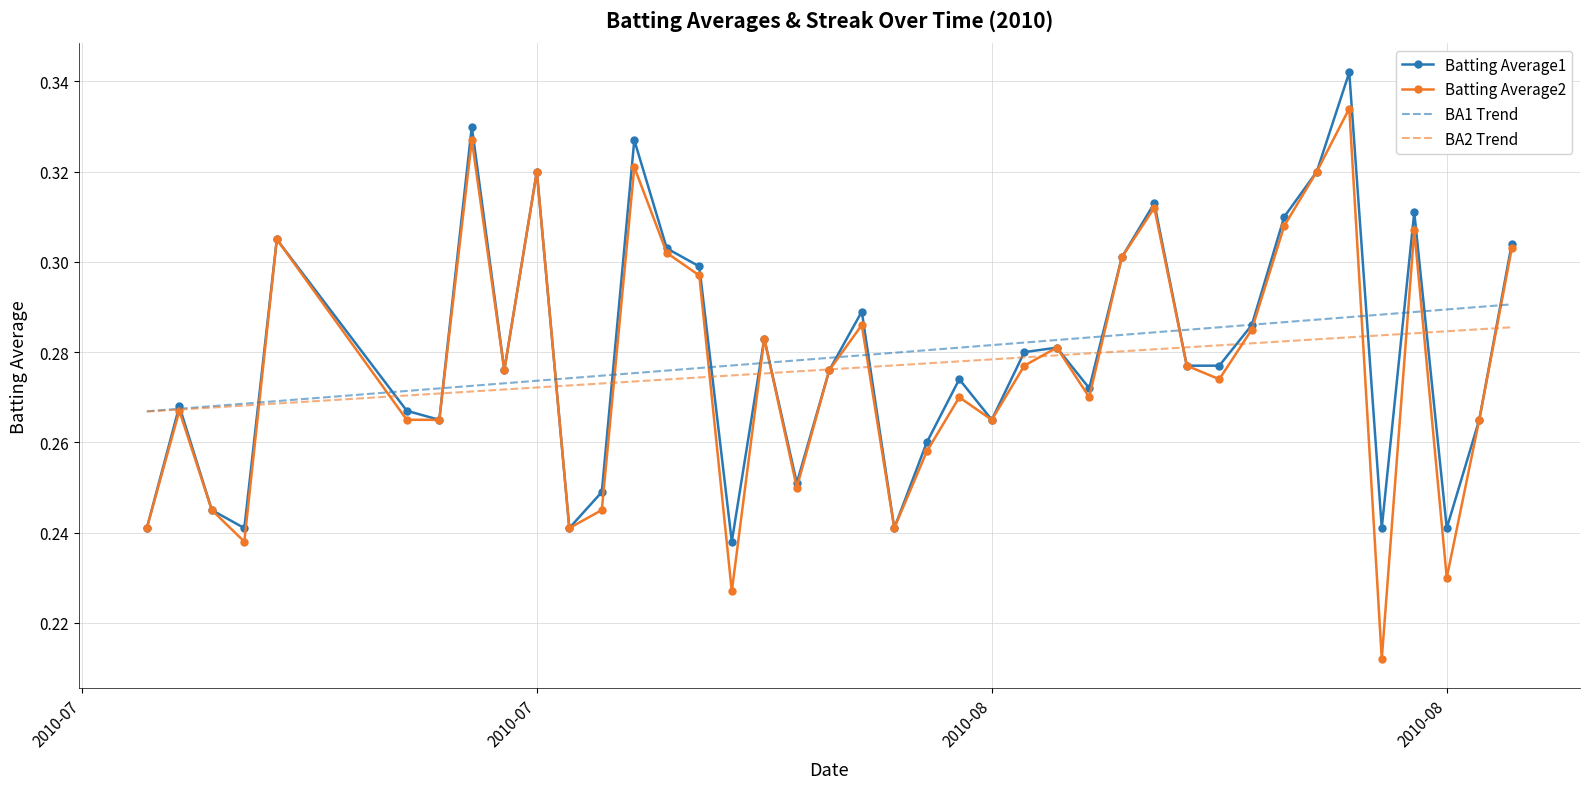

What is the sum of all Batting Average2 values?

11.1